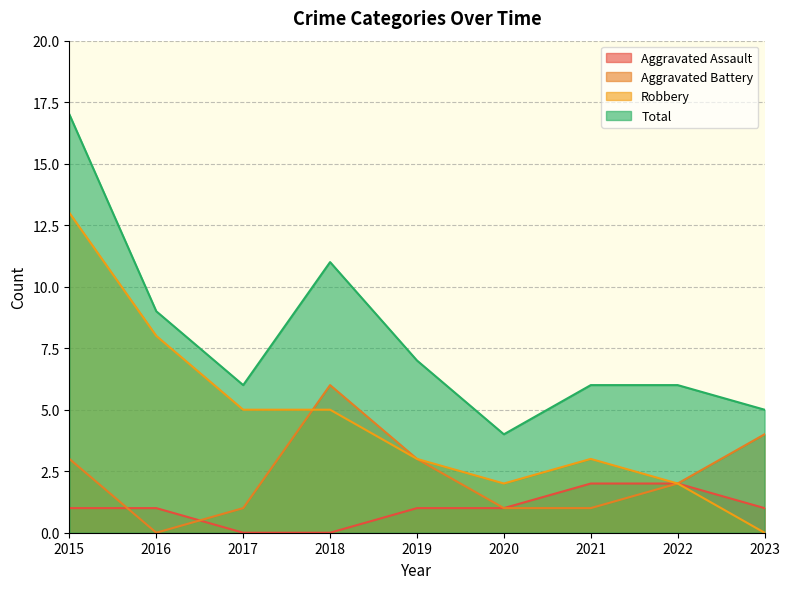

Where is Aggravated Battery nearest to the value 3?

2015